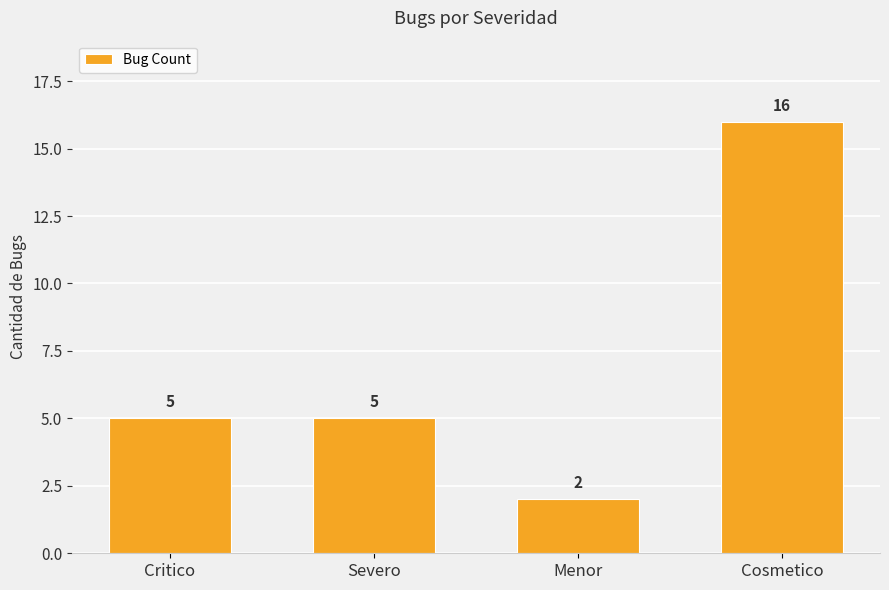

Does the chart contain stacked bars?

No